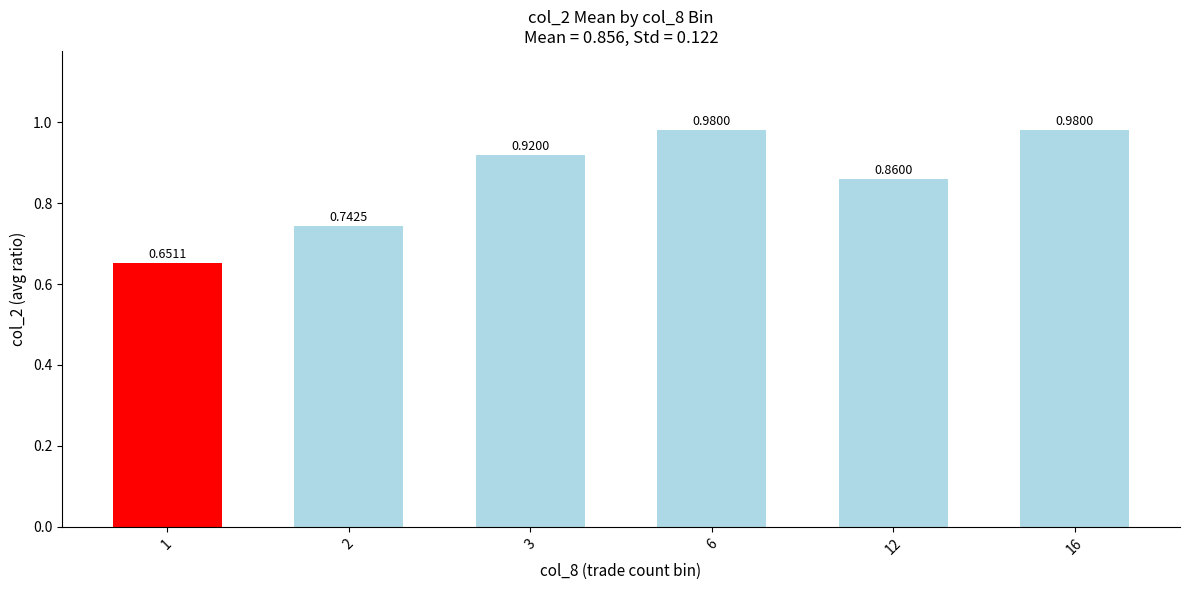

What is the change in value from 1 to 3?

+0.3